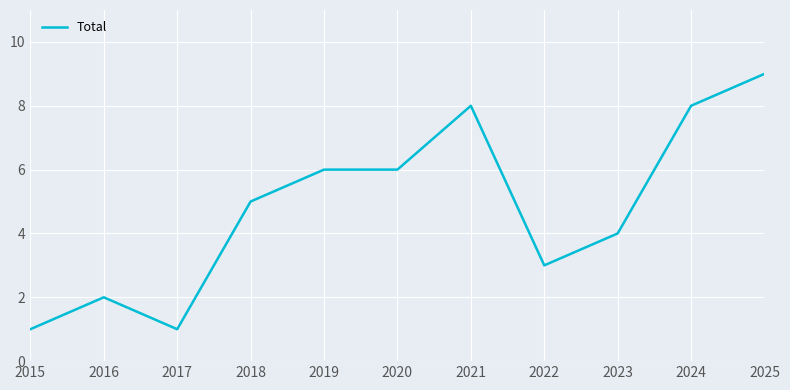

Which has a higher value, 2018 or 2020?

2020